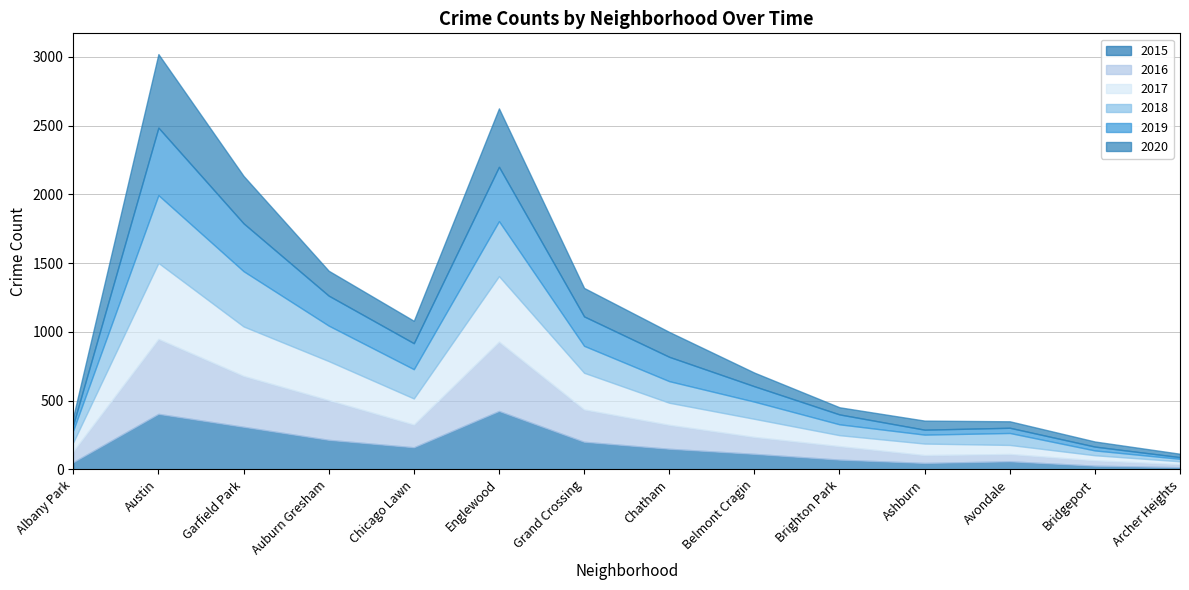

The value of 2018 at Archer Heights is 18. True or false?

True